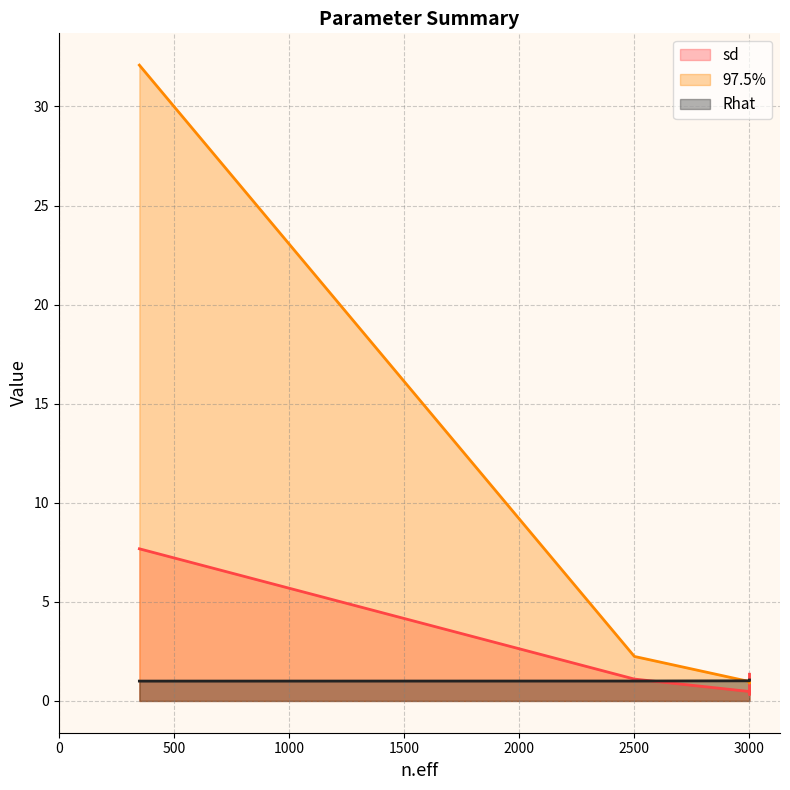

Which series ends up on top after the final intersection of 97.5% and Rhat?

Rhat